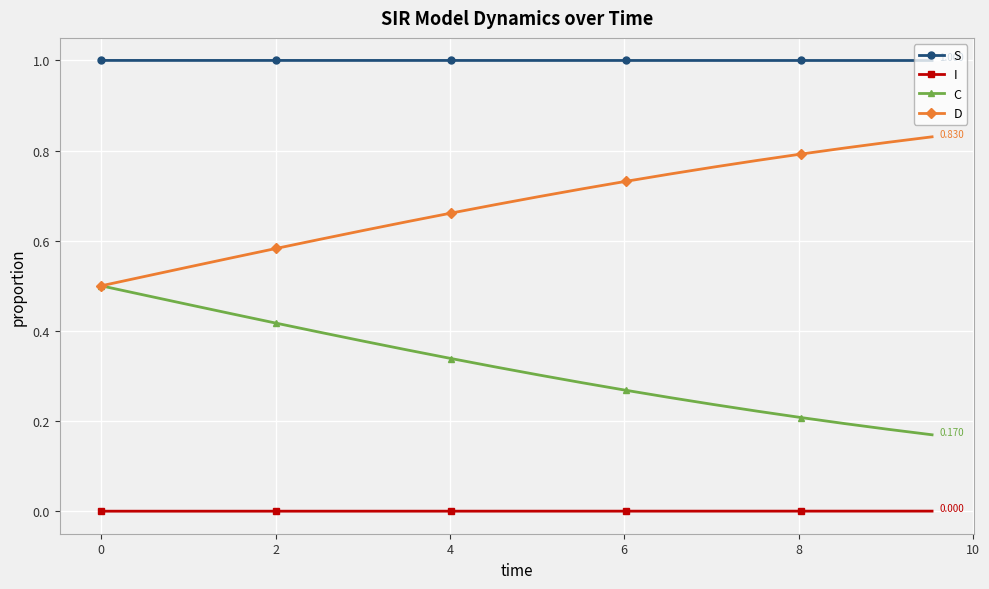

True or false: S and D cross at least once.

False